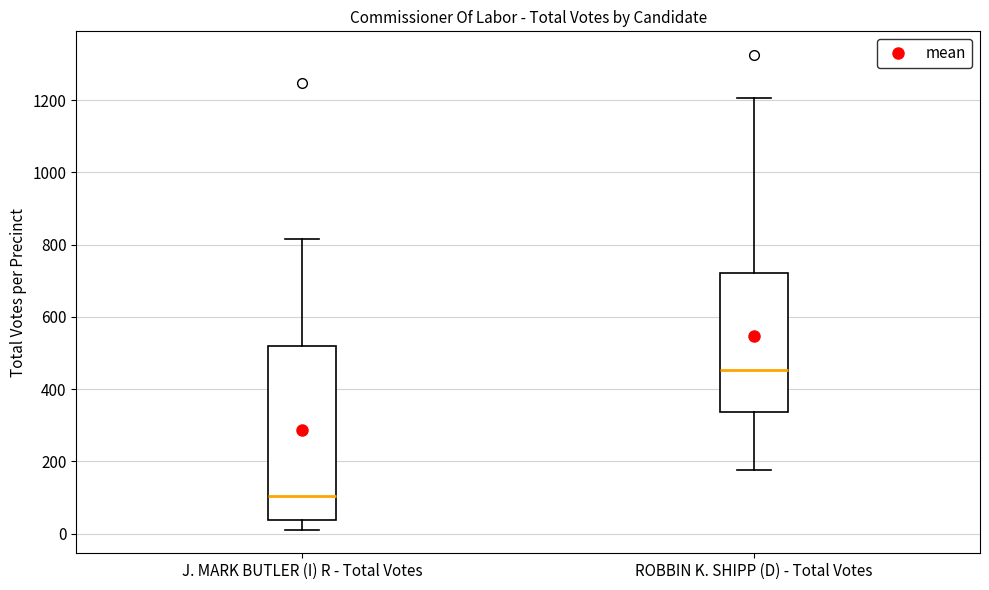

Reading left to right, transcribe this box plot: for each box, give where its median line is, the range the box spans, and where its two whiskers end, as read against the y-axis. The values are not printed on the chart, so give them approximately, as read against the axis.

J. MARK BUTLER (I) R - Total Votes: median 100, box 40 to 520, whiskers 20 to 820
ROBBIN K. SHIPP (D) - Total Votes: median 460, box 340 to 720, whiskers 180 to 1200